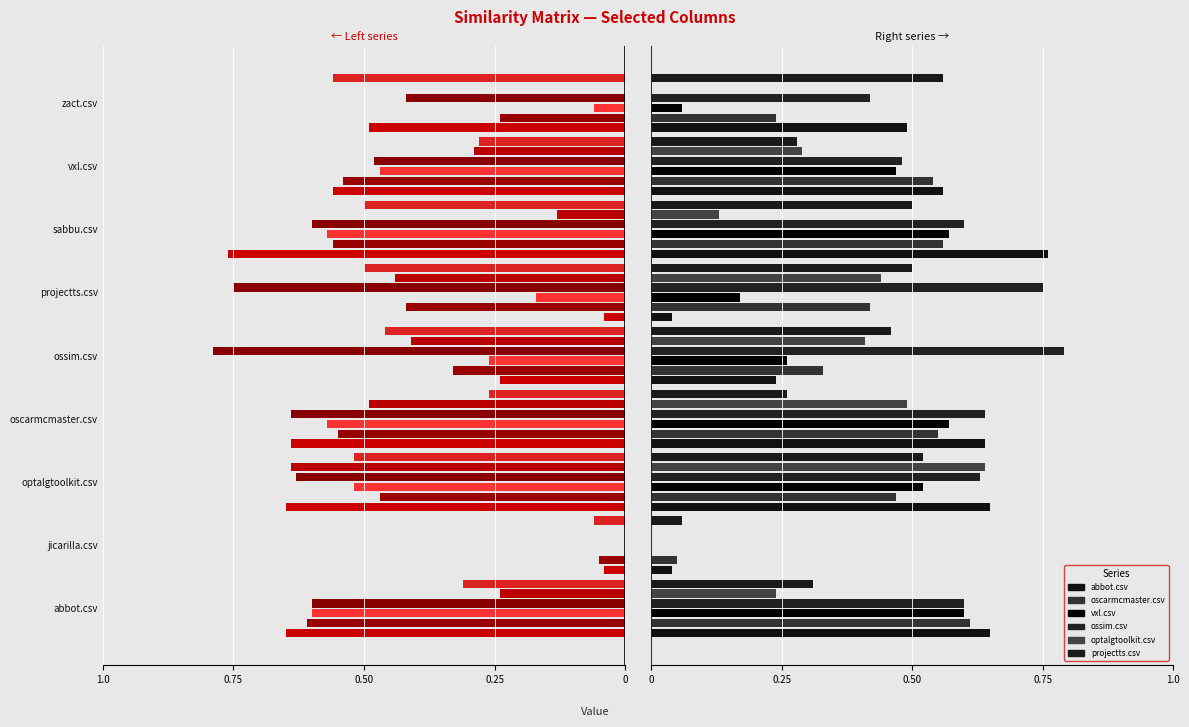

Which series has the largest total across all categories?

ossim.csv